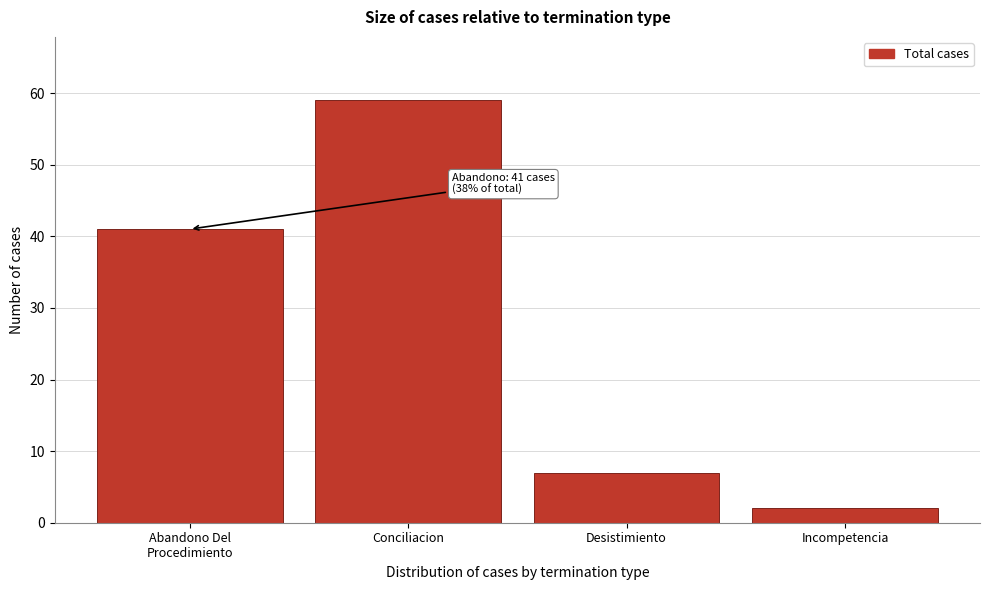

Reading left to right, extract all data points from this chart.

41	59	7	2